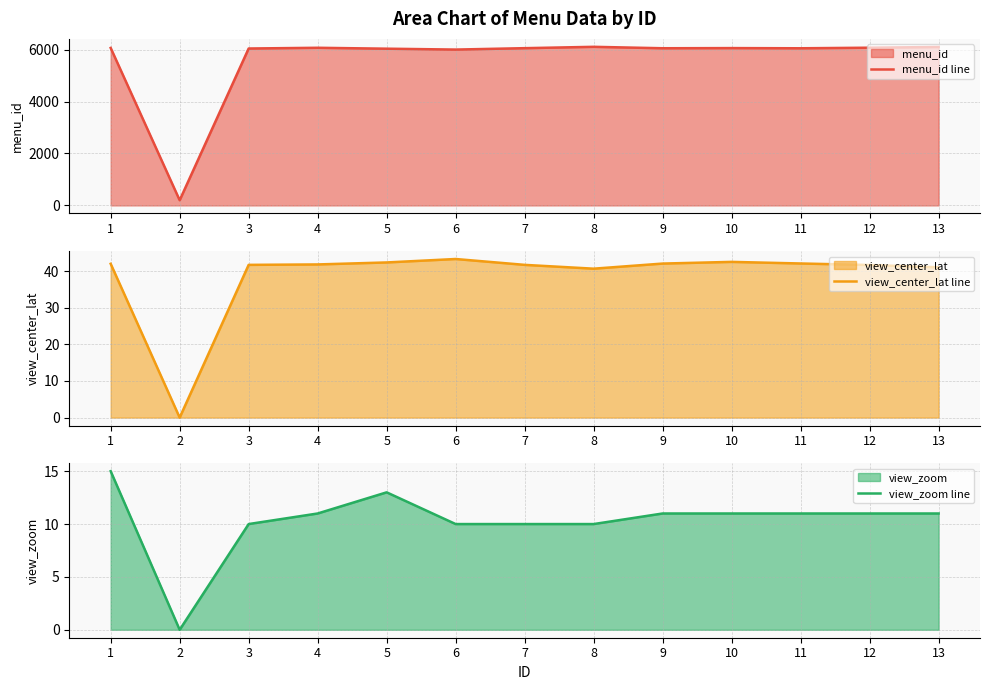

What is the sum of the menu_id line values at 5 and 12?

12110